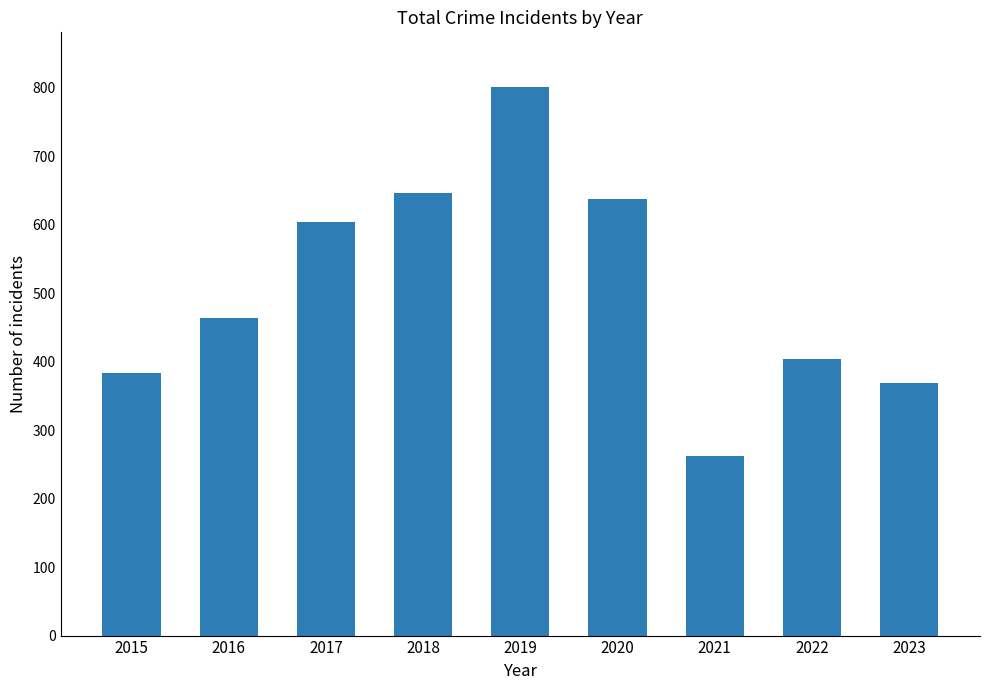

The value at 2022 is 404. True or false?

True